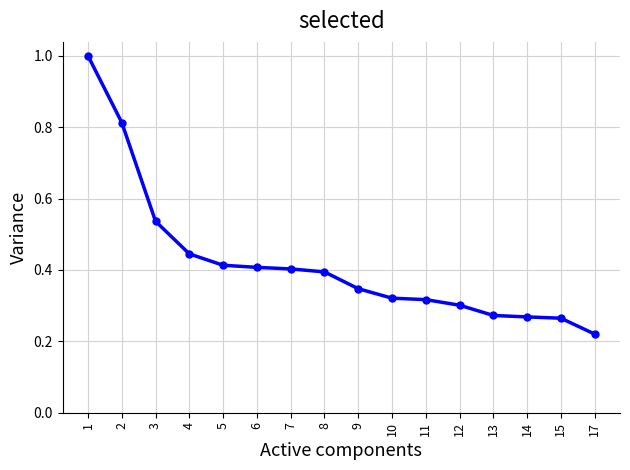

What is the greatest value displayed?

1.0